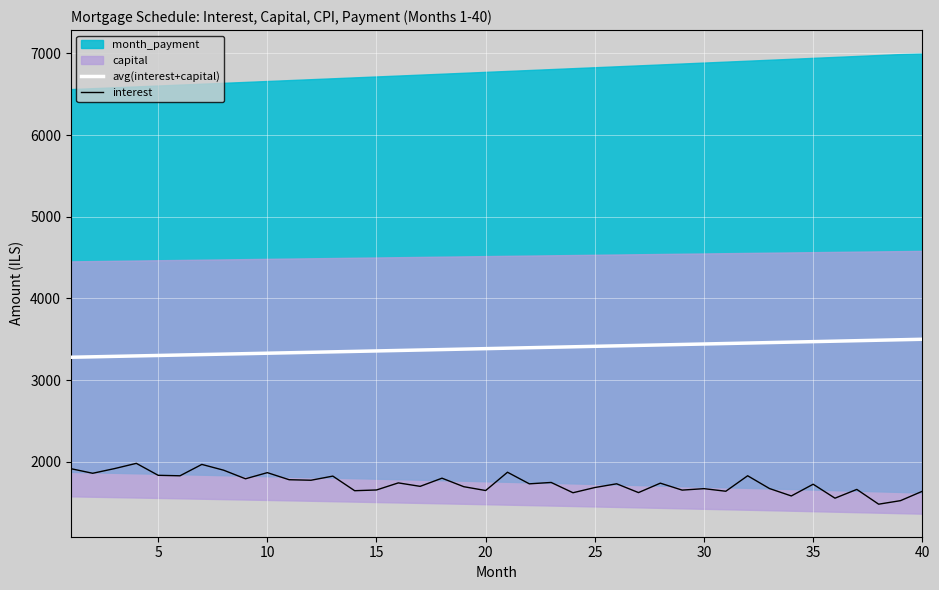

True or false: interest and avg(interest+capital) intersect in this chart.

False